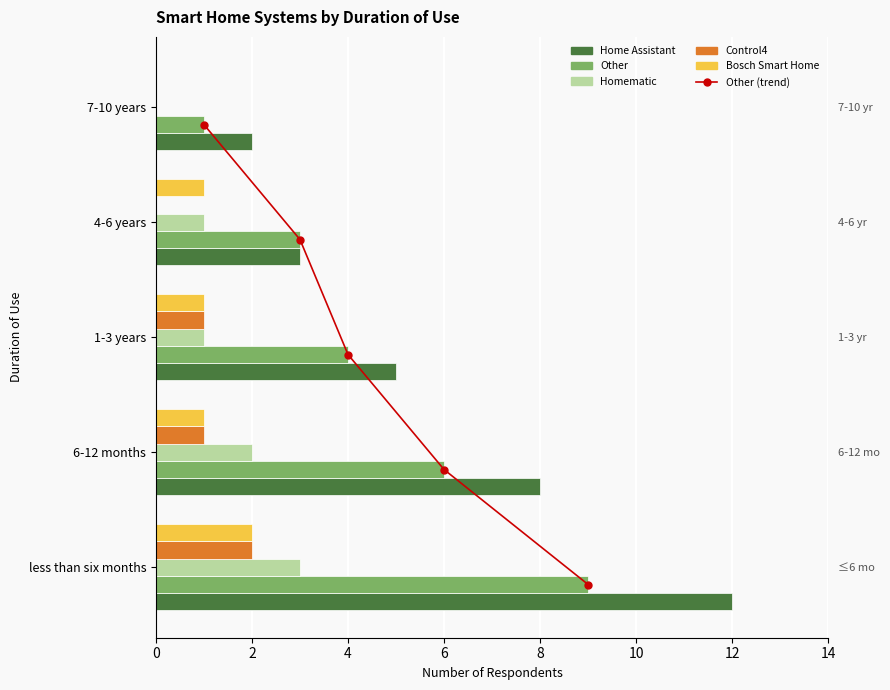

Which series has the largest total across all categories?

Home Assistant